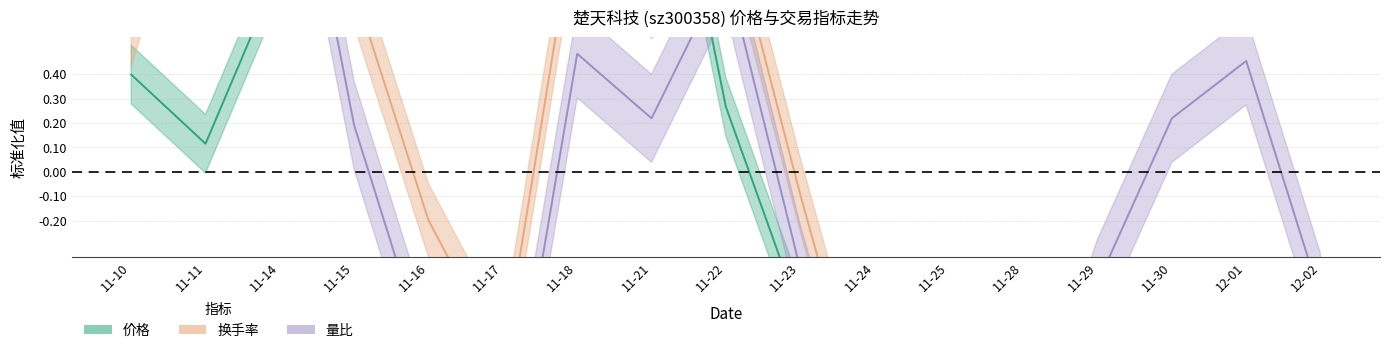

At which label is 价格 closest to 0?

11-11